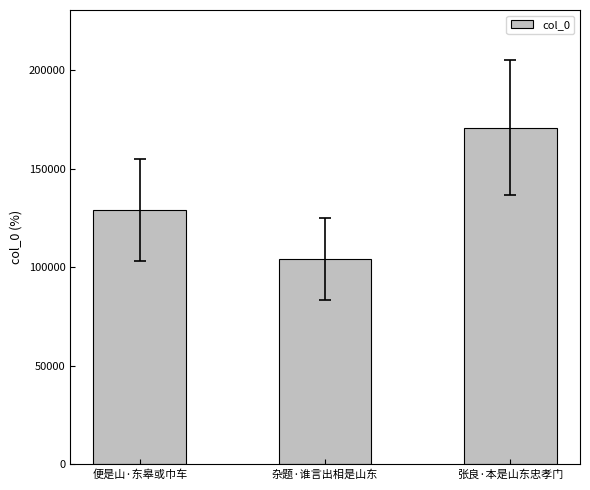

At which label is the value closest to 137387?

便是山·东皋或巾车